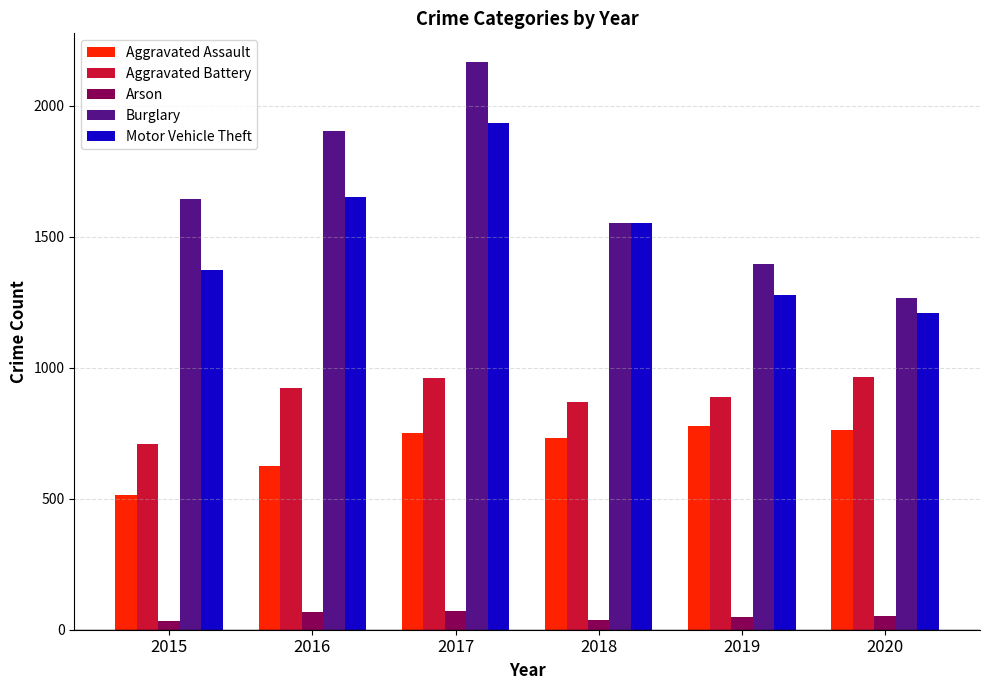

What is the difference between the second highest and minimum values in the Motor Vehicle Theft series?

444